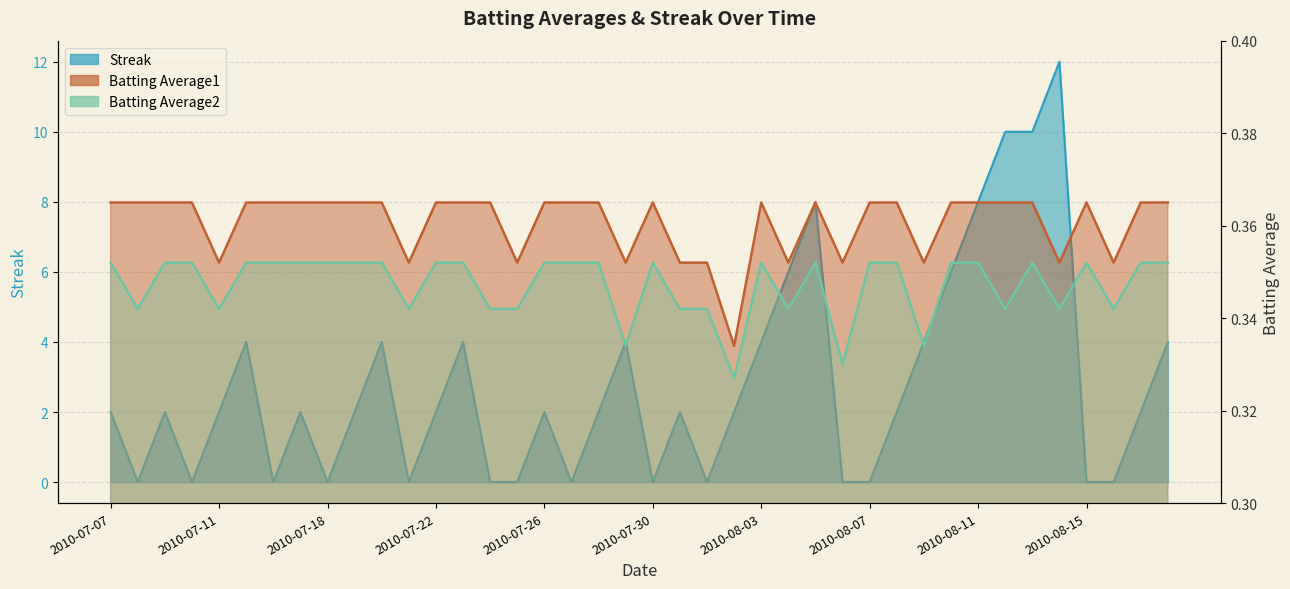

Reading left to right, list all the values displayed in this chart.

Streak: 2.0	0.0	2.0	0.0	2.0	4.0	0.0	2.0	0.0	2.0	4.0	0.0	2.0	4.0	0.0	0.0	2.0	0.0	2.0	4.0	0.0	2.0	0.0	2.0	4.0	6.0	8.0	0.0	0.0	2.0	4.0	6.0	8.0	10.0	10.0	12.0	0.0	0.0	2.0	4.0
Batting Average1: 0.4	0.4	0.4	0.4	0.4	0.4	0.4	0.4	0.4	0.4	0.4	0.4	0.4	0.4	0.4	0.4	0.4	0.4	0.4	0.4	0.4	0.4	0.4	0.3	0.4	0.4	0.4	0.4	0.4	0.4	0.4	0.4	0.4	0.4	0.4	0.4	0.4	0.4	0.4	0.4
Batting Average2: 0.4	0.3	0.4	0.4	0.3	0.4	0.4	0.4	0.4	0.4	0.4	0.3	0.4	0.4	0.3	0.3	0.4	0.4	0.4	0.3	0.4	0.3	0.3	0.3	0.4	0.3	0.4	0.3	0.4	0.4	0.3	0.4	0.4	0.3	0.4	0.3	0.4	0.3	0.4	0.4